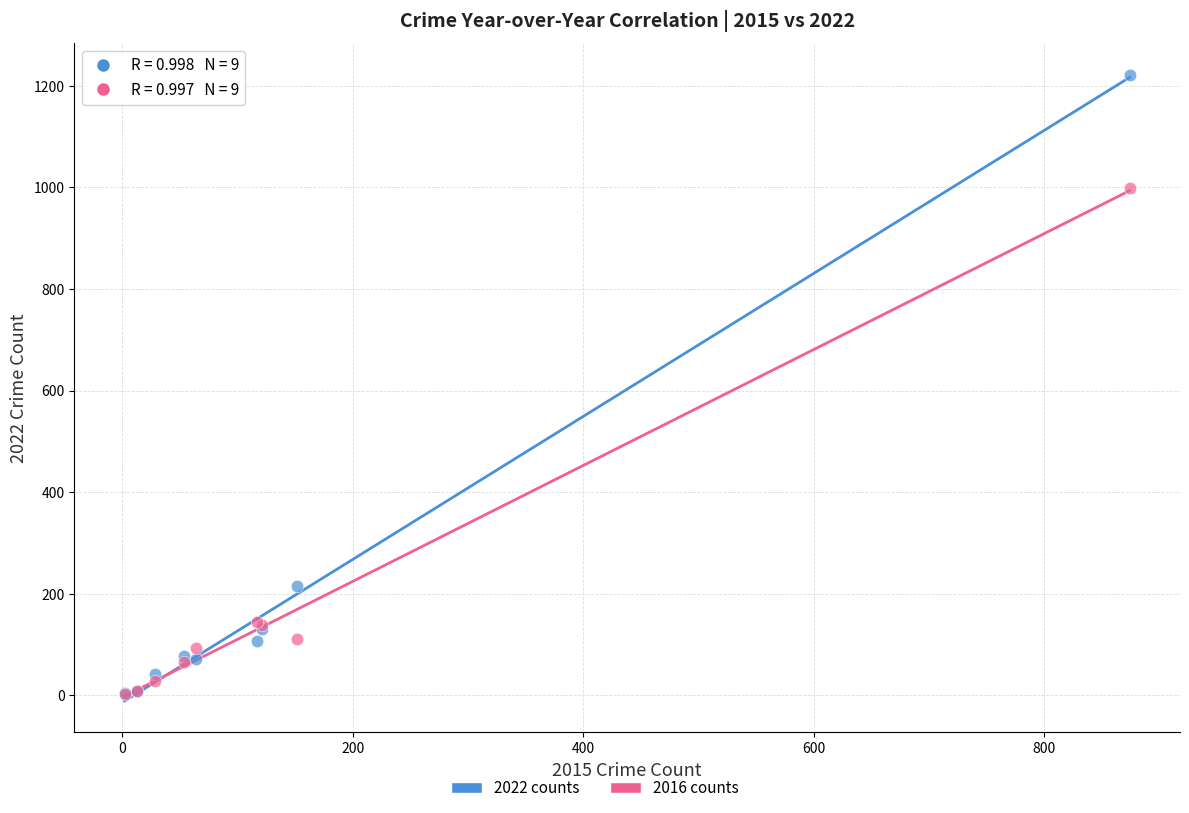

In the 2016 counts series, what Y value is closest to 500?

145